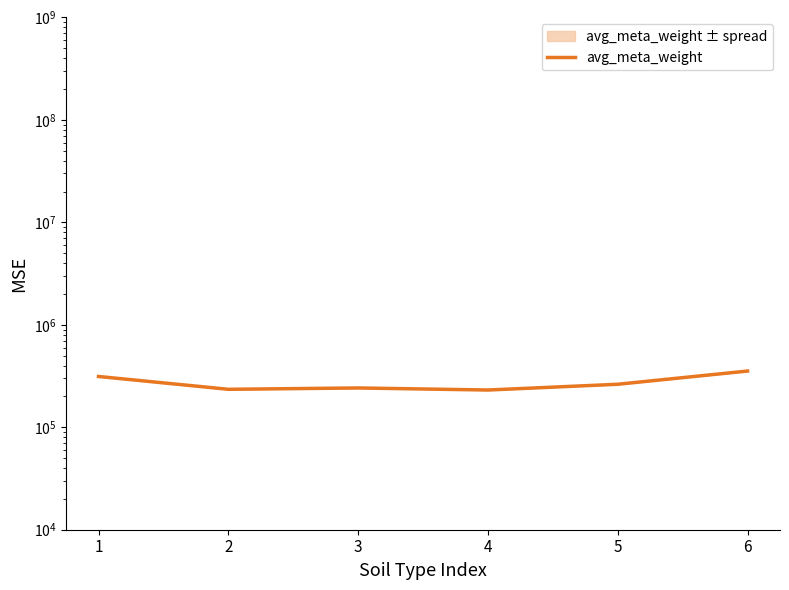

What is the greatest value displayed?

353891.8